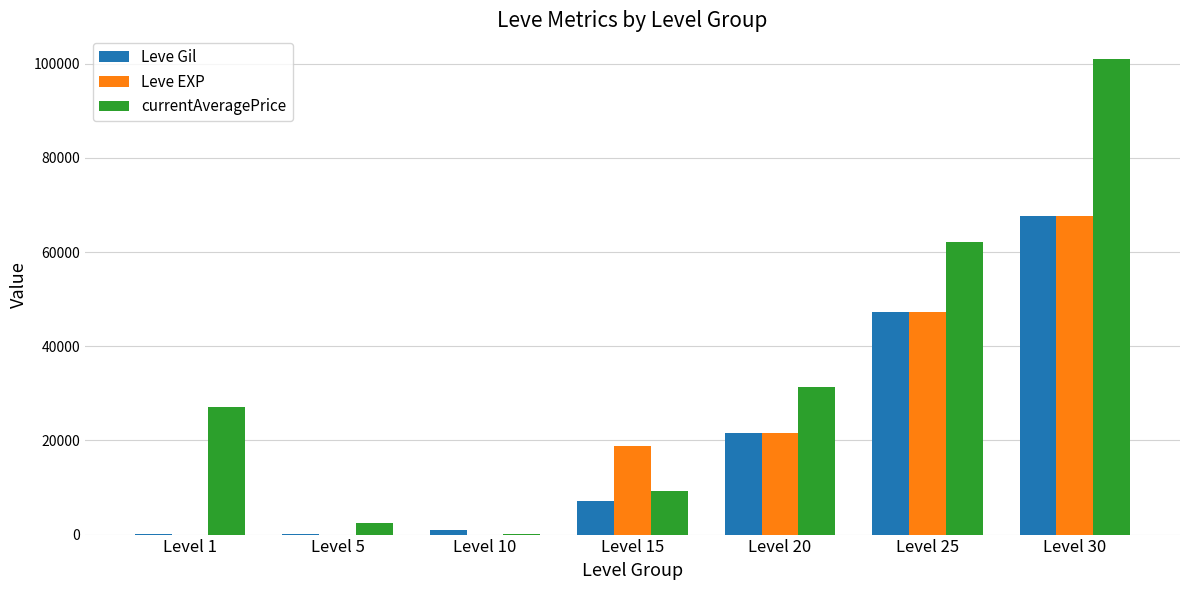

What is the maximum value for Leve EXP?

67730